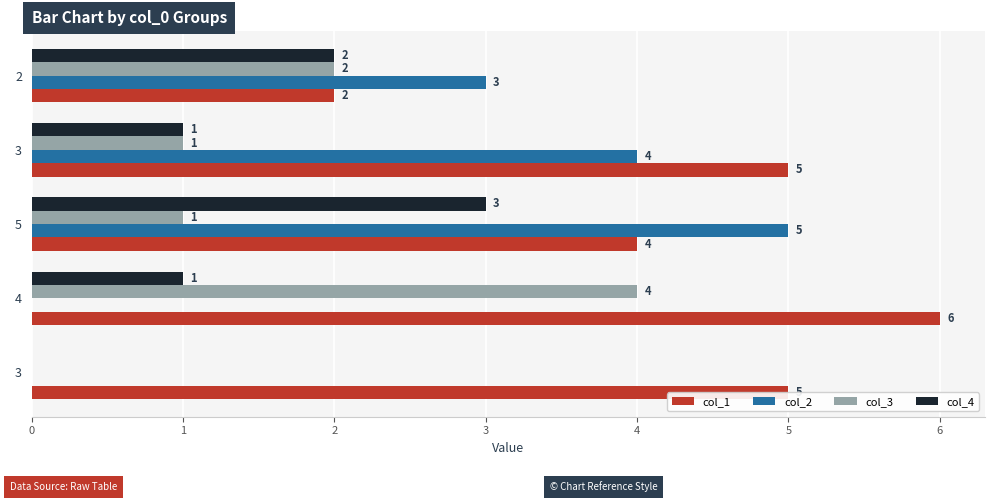

What are all the series names shown in the legend?

col_1, col_2, col_3, col_4